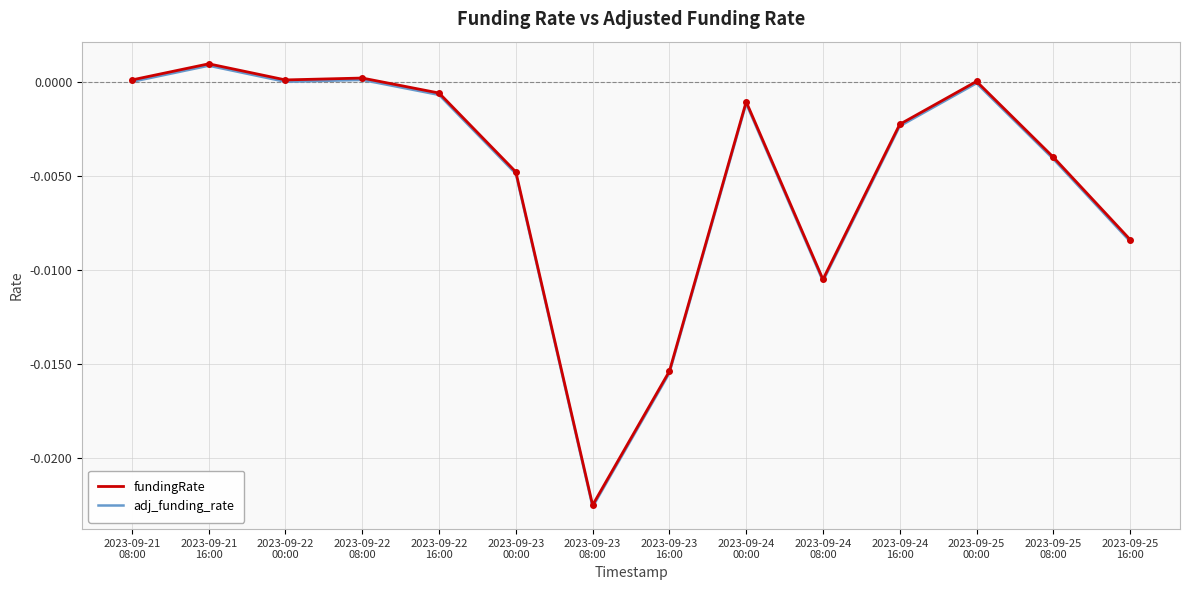

True or false: fundingRate has more than 0 interior local peaks.

True